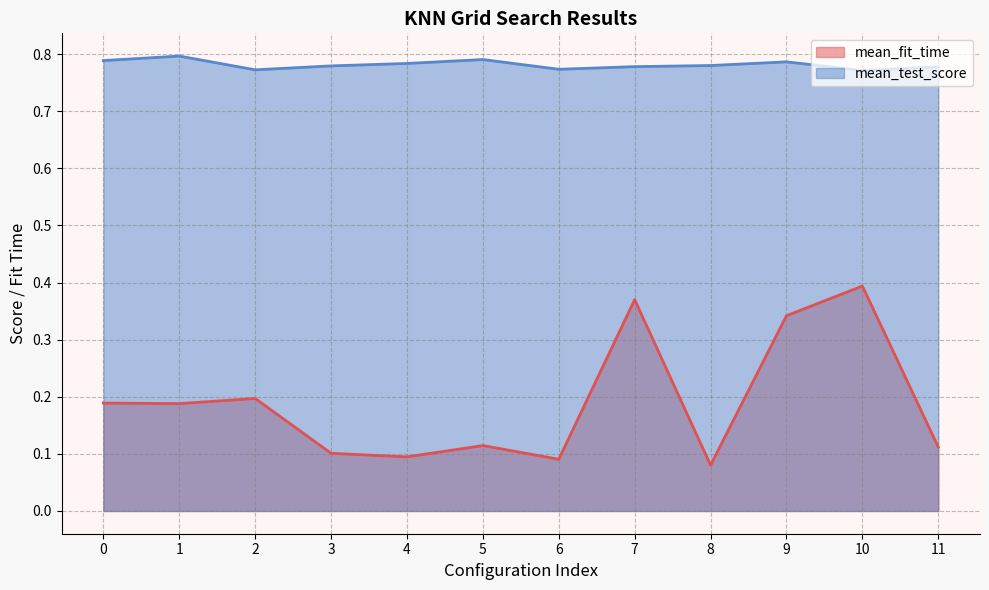

At which label is mean_fit_time closest to 0?

8